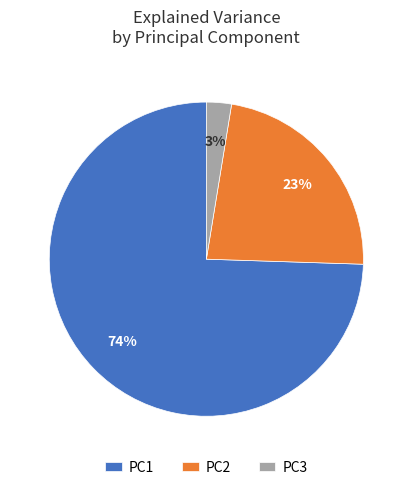

To the nearest percent, what is the average slice percentage?

33%